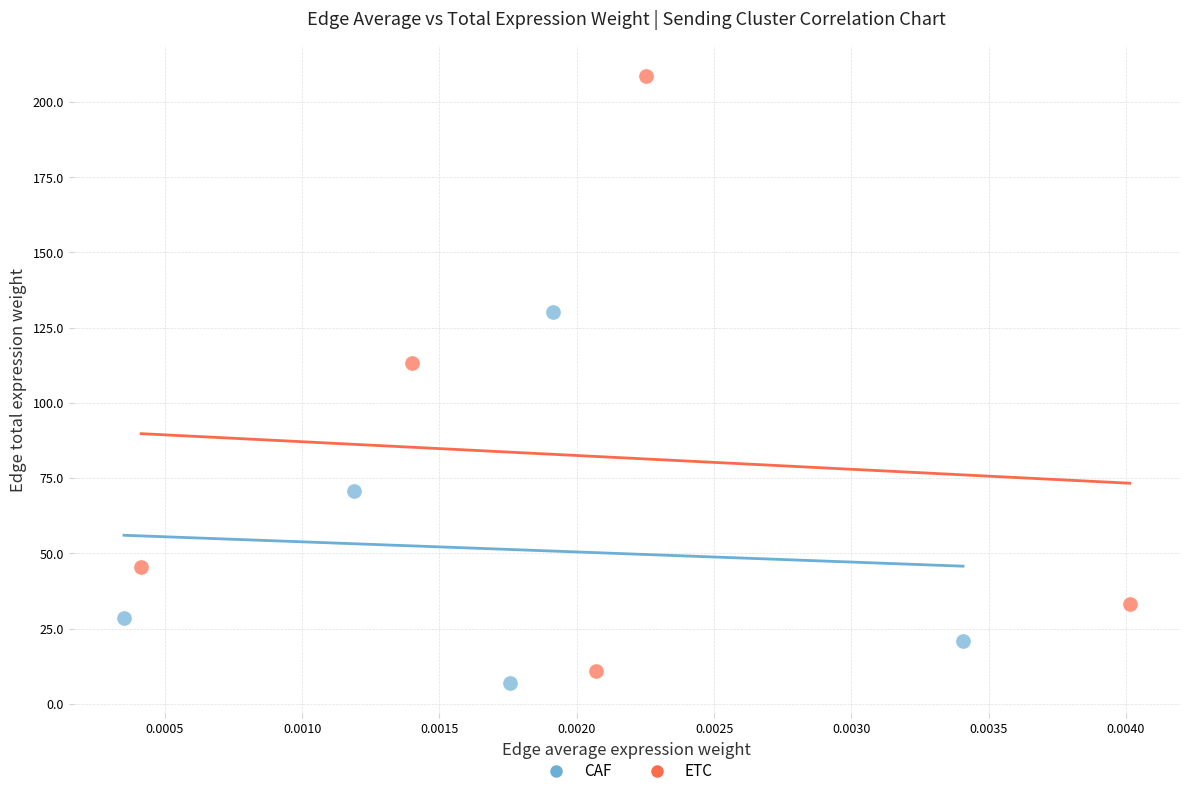

Which series has the largest Y range (max minus min)?

ETC